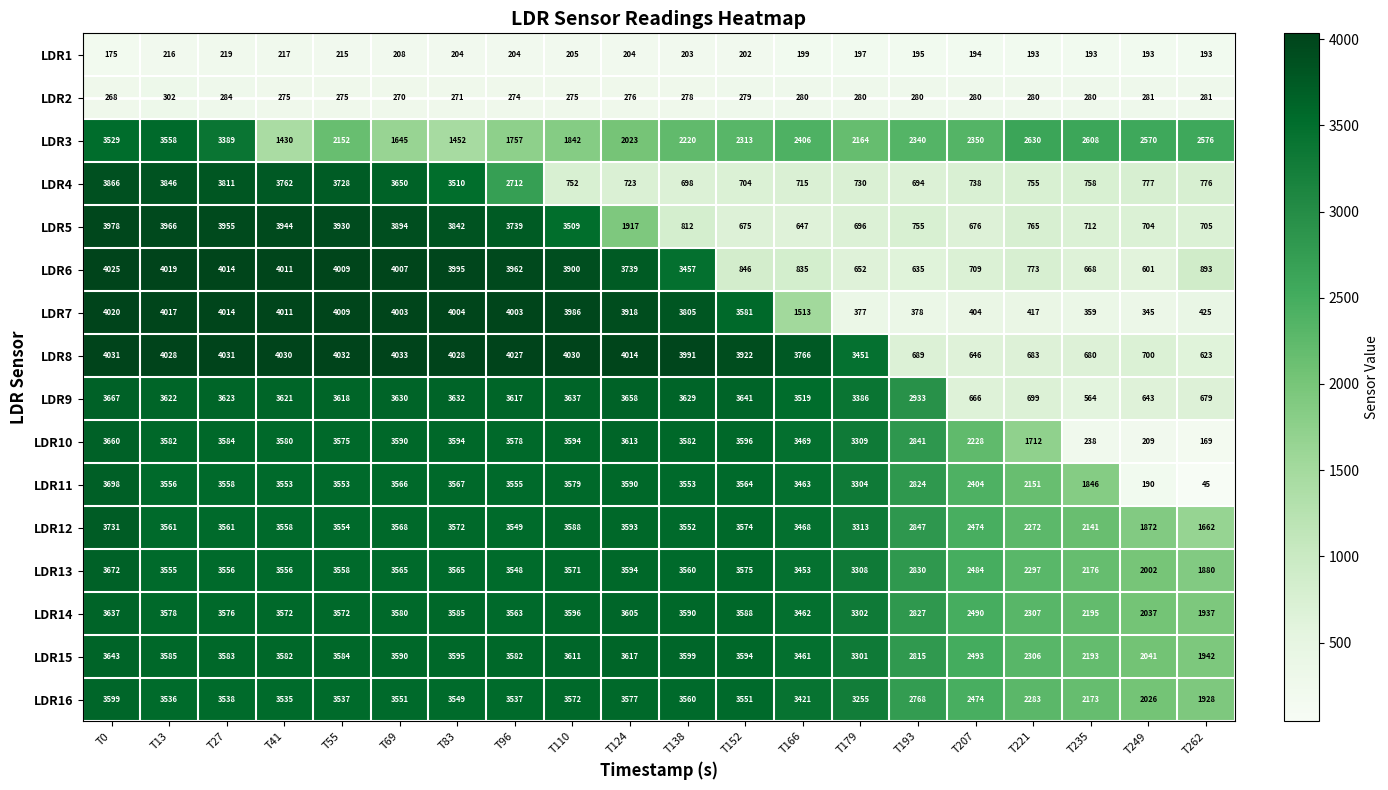

What is the approximate value of LDR3 at T221, to the nearest 50?

2650